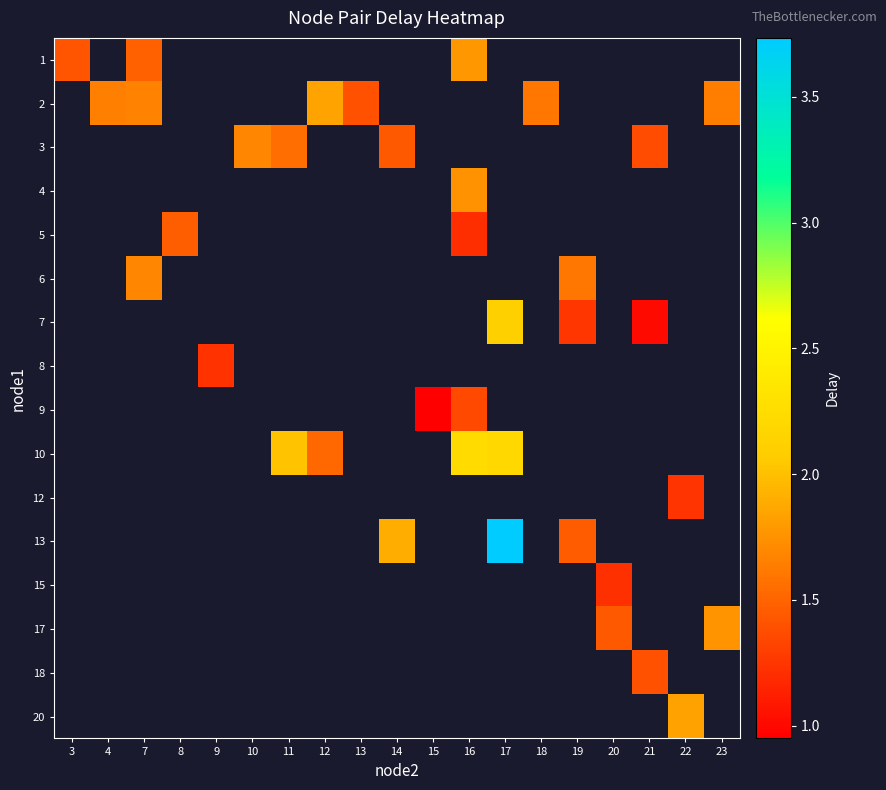

What is the smallest value displayed?

0.9